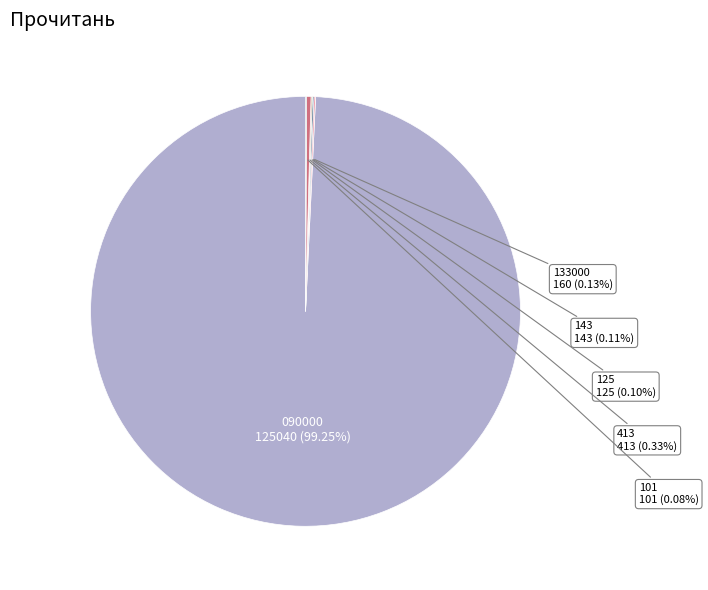

Rank the categories by value from lowest to highest.

101, 125, 143, 133000, 413, 090000